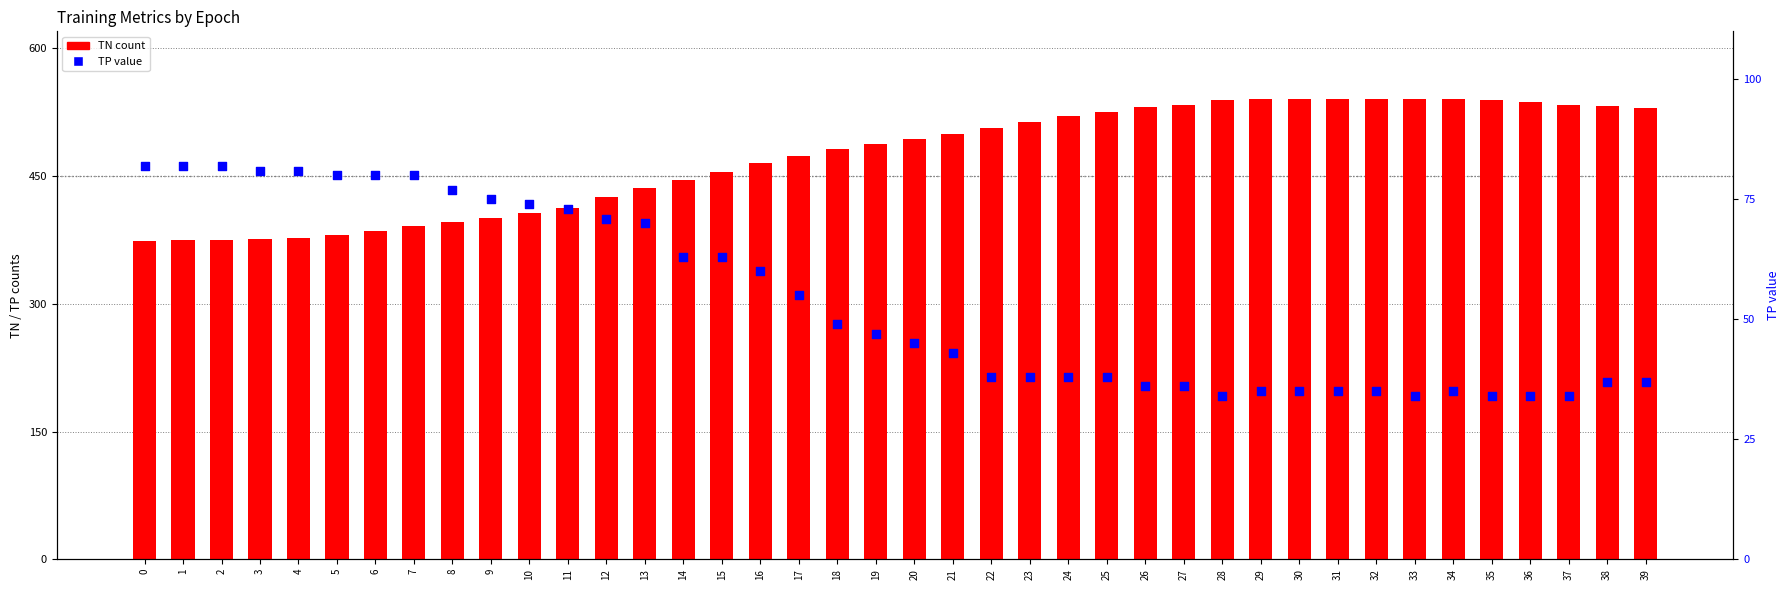

Which series reaches the minimum Y coordinate?

TP value